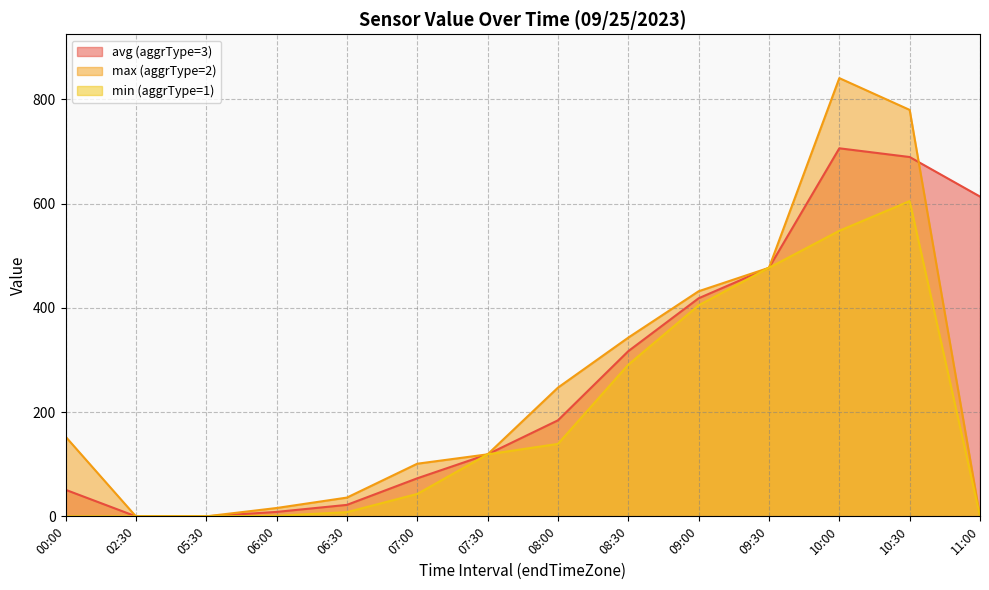

Which category has the lowest value in the max (aggrType=2) series?

02:30